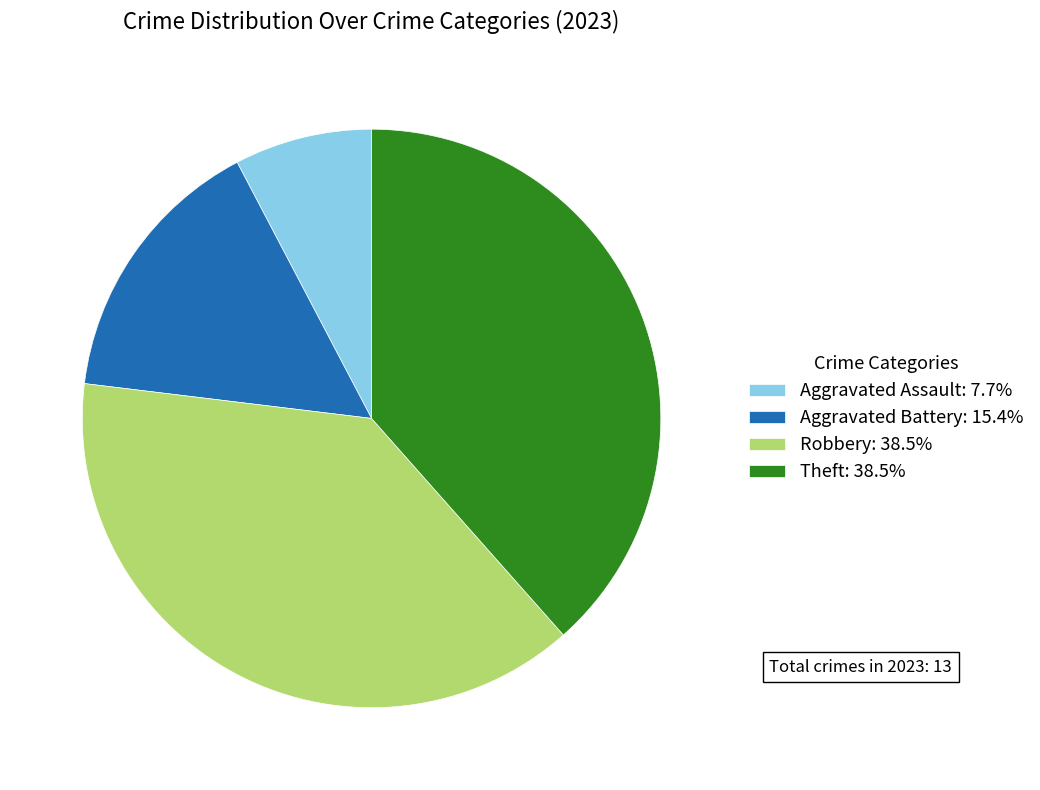

Does Theft: 38.5% account for over 50% of the chart?

No